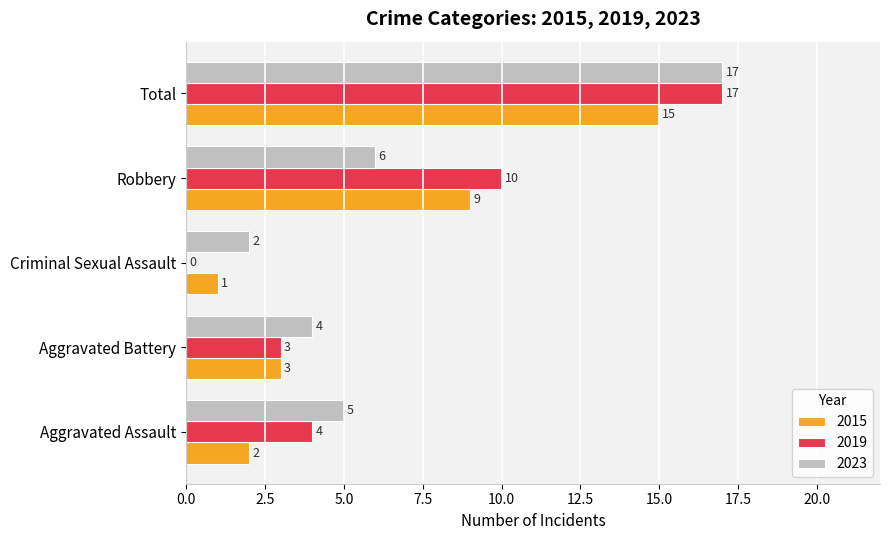

Between Aggravated Battery and Robbery, which series saw the biggest shift?

2019